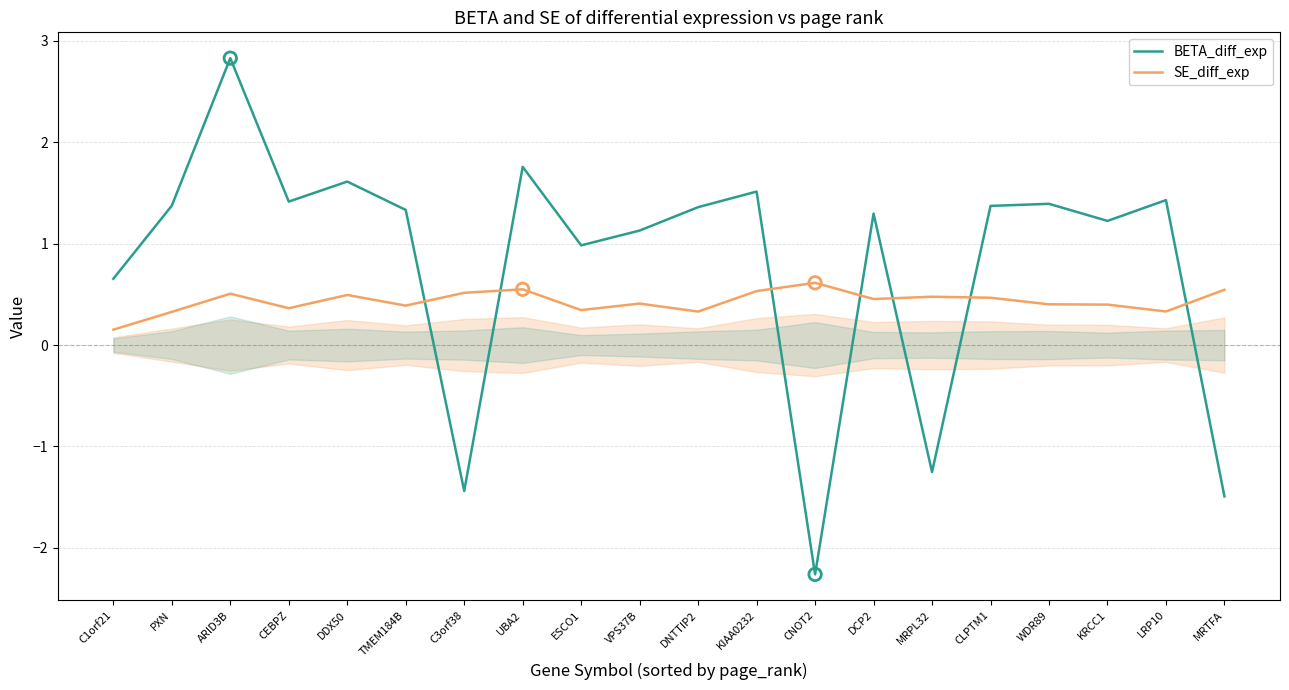

What are all the series names shown in the legend?

BETA_diff_exp, SE_diff_exp